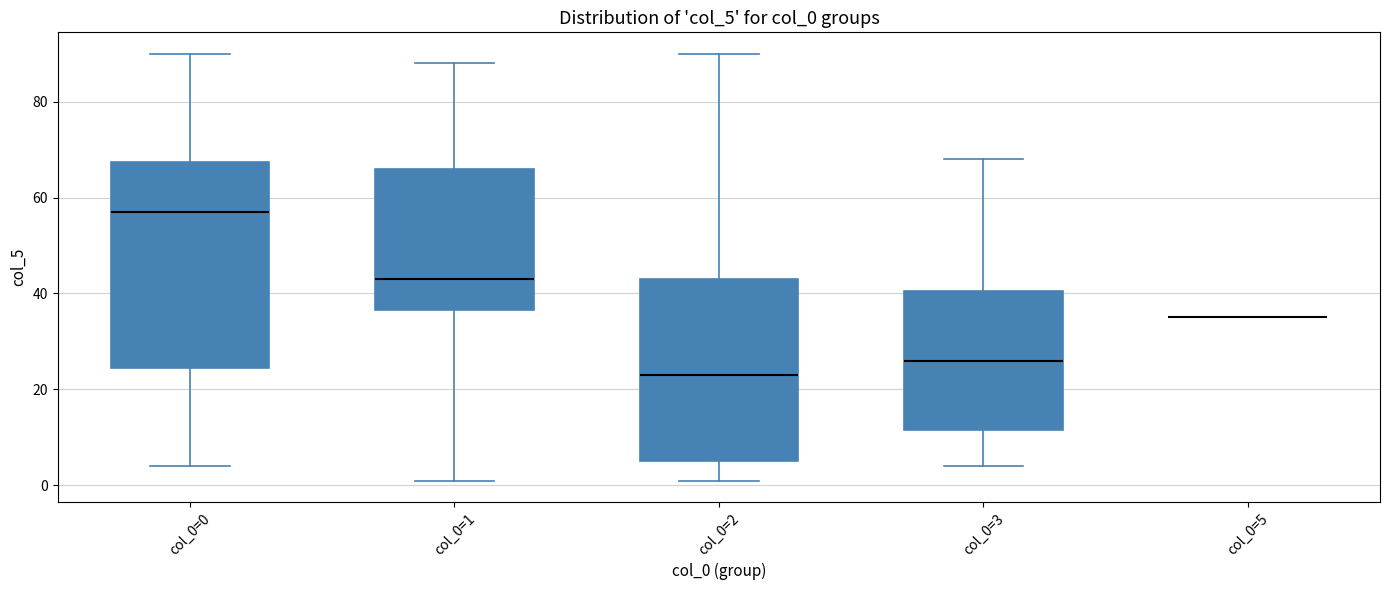

Reading left to right, transcribe this box plot: for each box, give where its median line is, the range the box spans, and where its two whiskers end, as read against the y-axis. The values are not printed on the chart, so give them approximately, as read against the axis.

col_0=0: median 58, box 24 to 68, whiskers 4 to 90
col_0=1: median 44, box 36 to 66, whiskers 2 to 88
col_0=2: median 24, box 6 to 44, whiskers 2 to 90
col_0=3: median 26, box 12 to 40, whiskers 4 to 68
col_0=5: box collapsed to a line at 36, whiskers 36 to 36